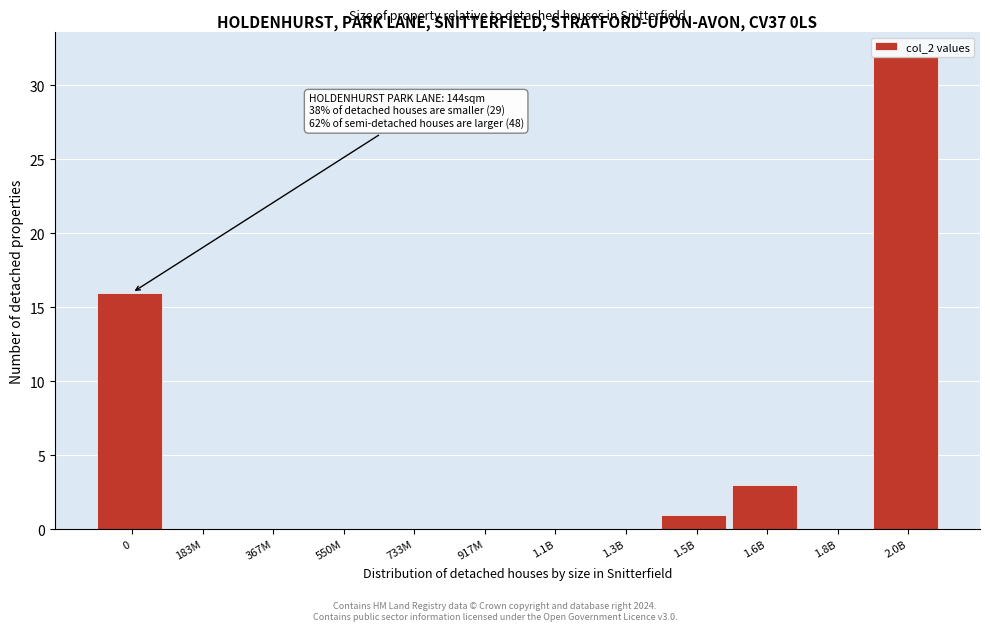

Which label corresponds to the largest value in the chart?

2.0B